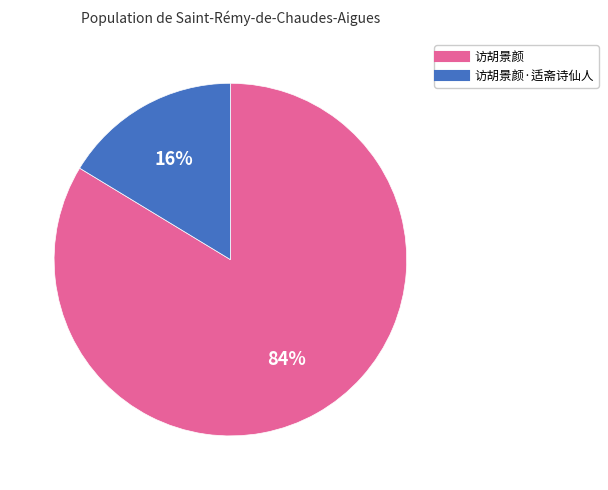

Is there any slice that represents more than half of the pie?

Yes